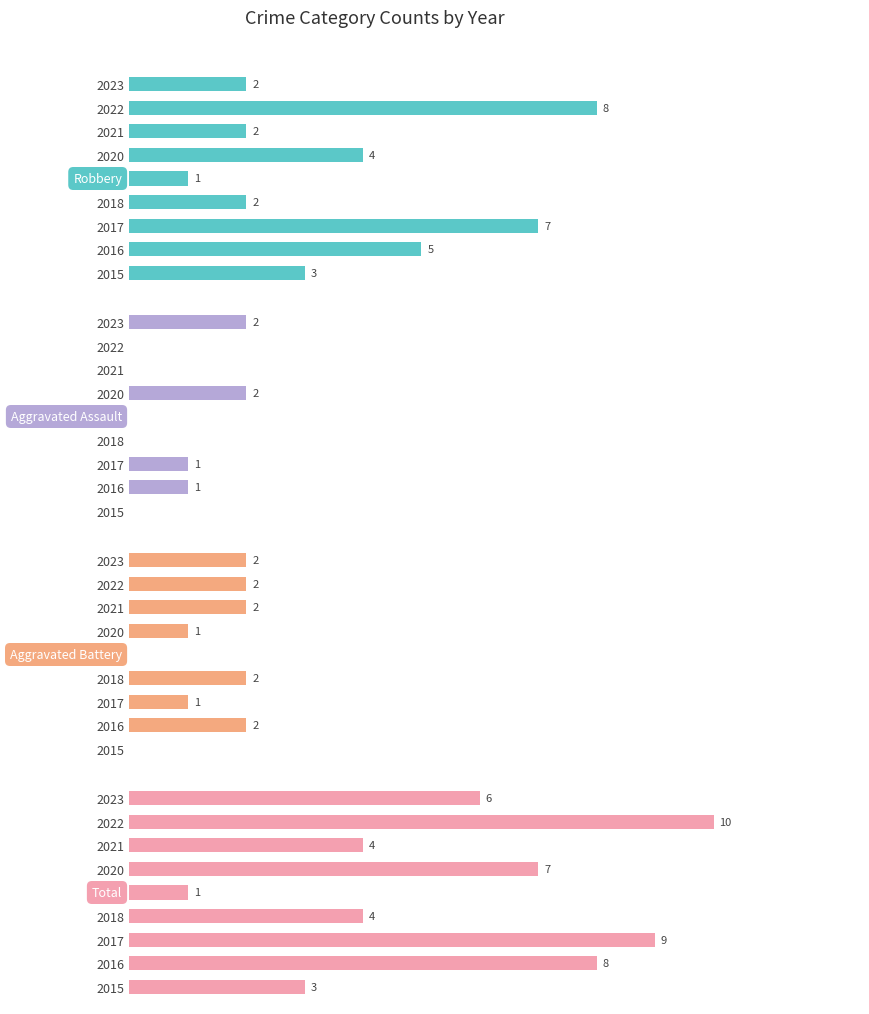

How many values in Aggravated Battery are above zero?

7